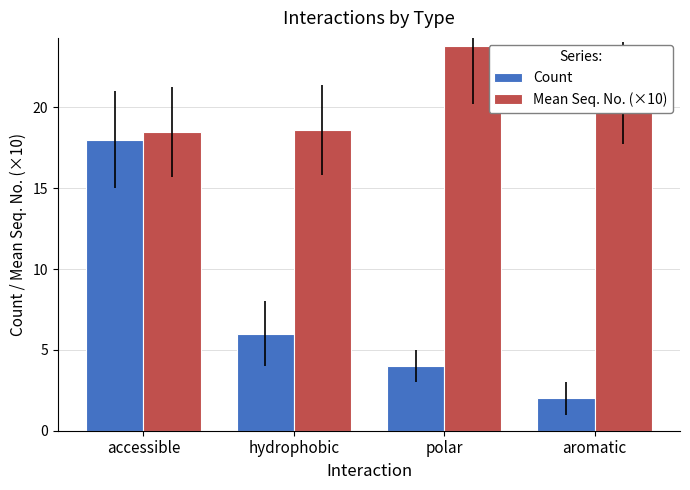

What is the maximum value for Mean Seq. No. (×10)?

23.8